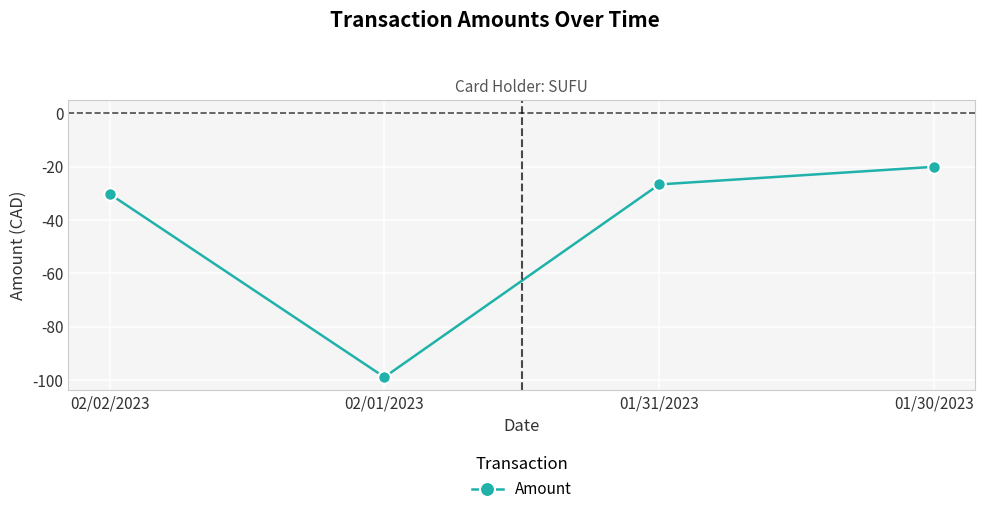

Reading right to left, transcribe all the data shown in this chart.

01/30/2023=-20.0	01/31/2023=-26.6	02/01/2023=-98.9	02/02/2023=-30.1